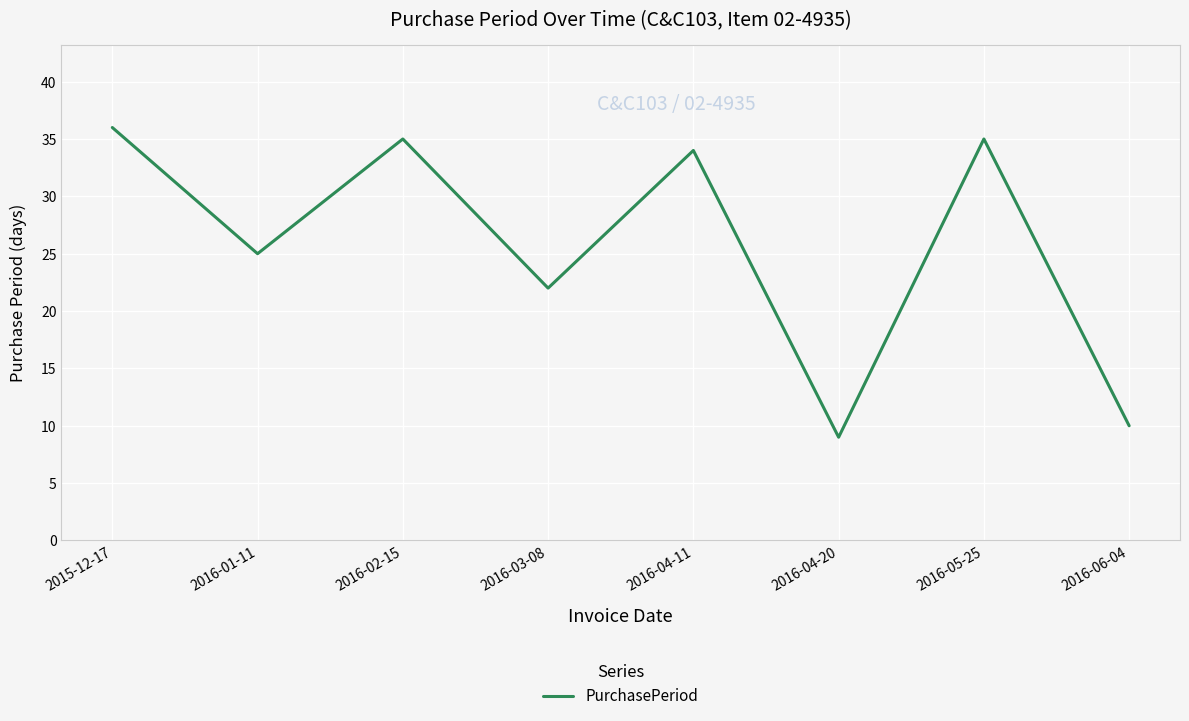

What position from the right is 2016-05-25?

2